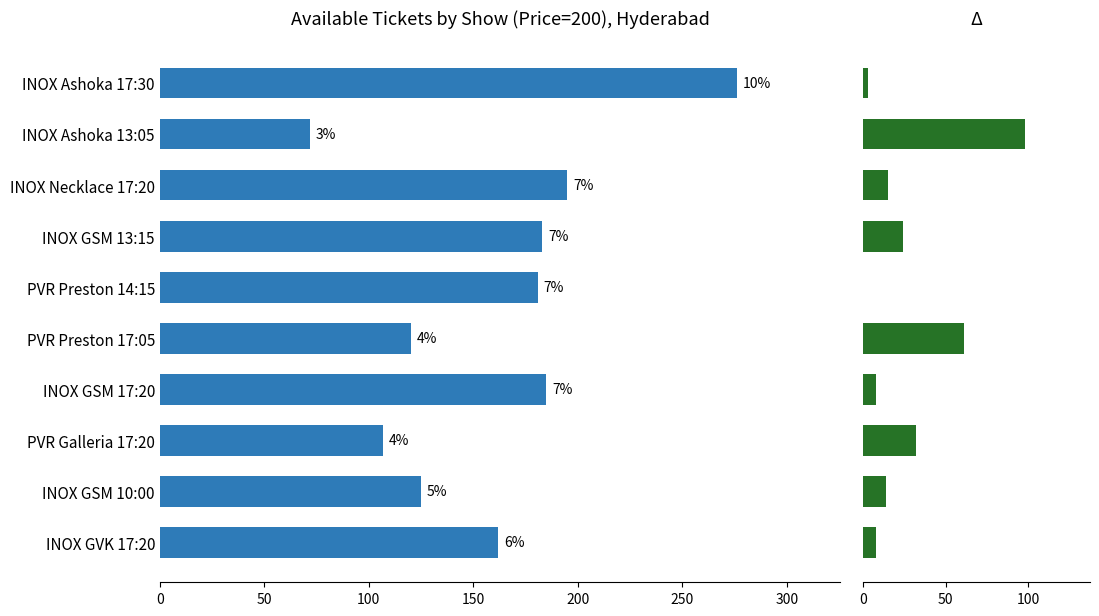

Reading right to left, list all the values displayed in this chart.

sAvailTickets: 162	125	107	185	120	181	183	195	72	276
sBookedTickets: 8	14	32	8	61	0	24	15	98	3